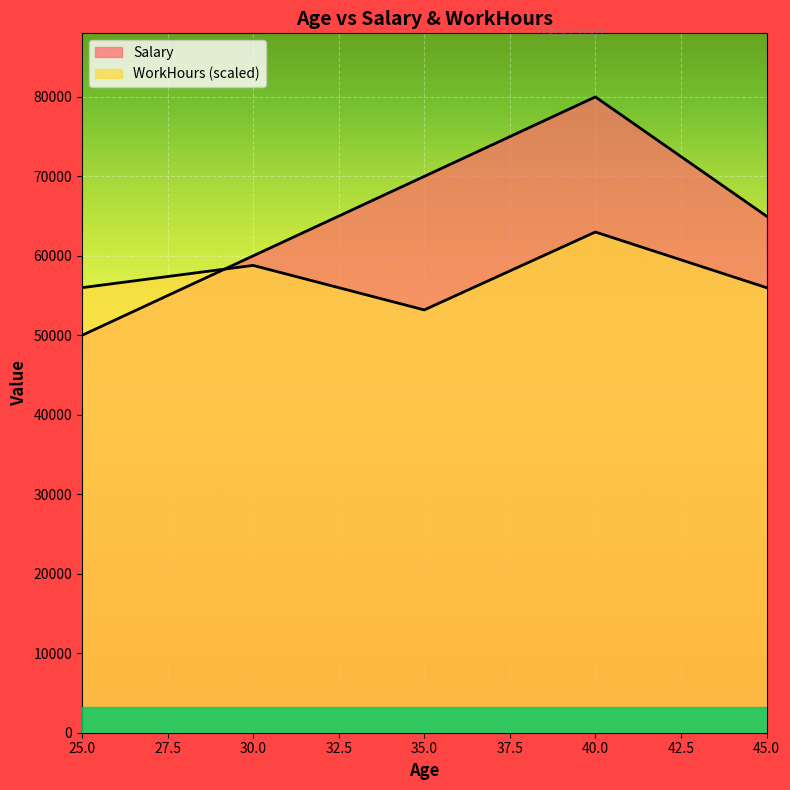

What is the lowest value of the WorkHours series?

53200